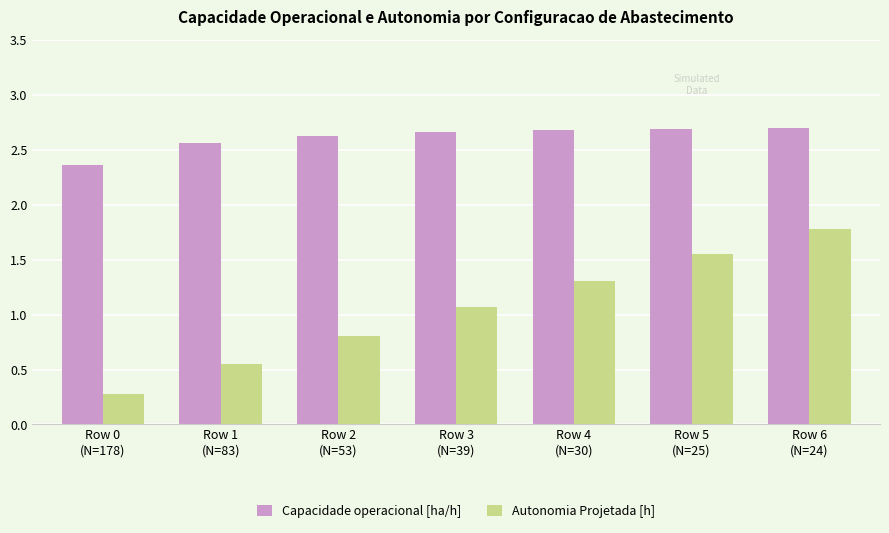

At which category is the sum across all series the highest?

Row 6
(N=24)